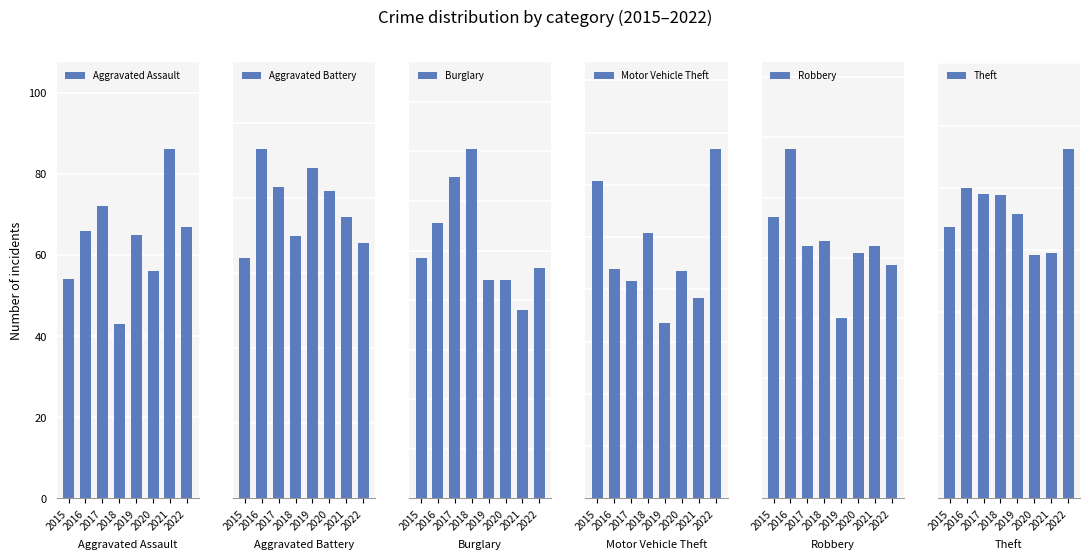

List the series in order of their peak value, lowest first.

Aggravated Assault, Aggravated Battery, Robbery, Motor Vehicle Theft, Burglary, Theft